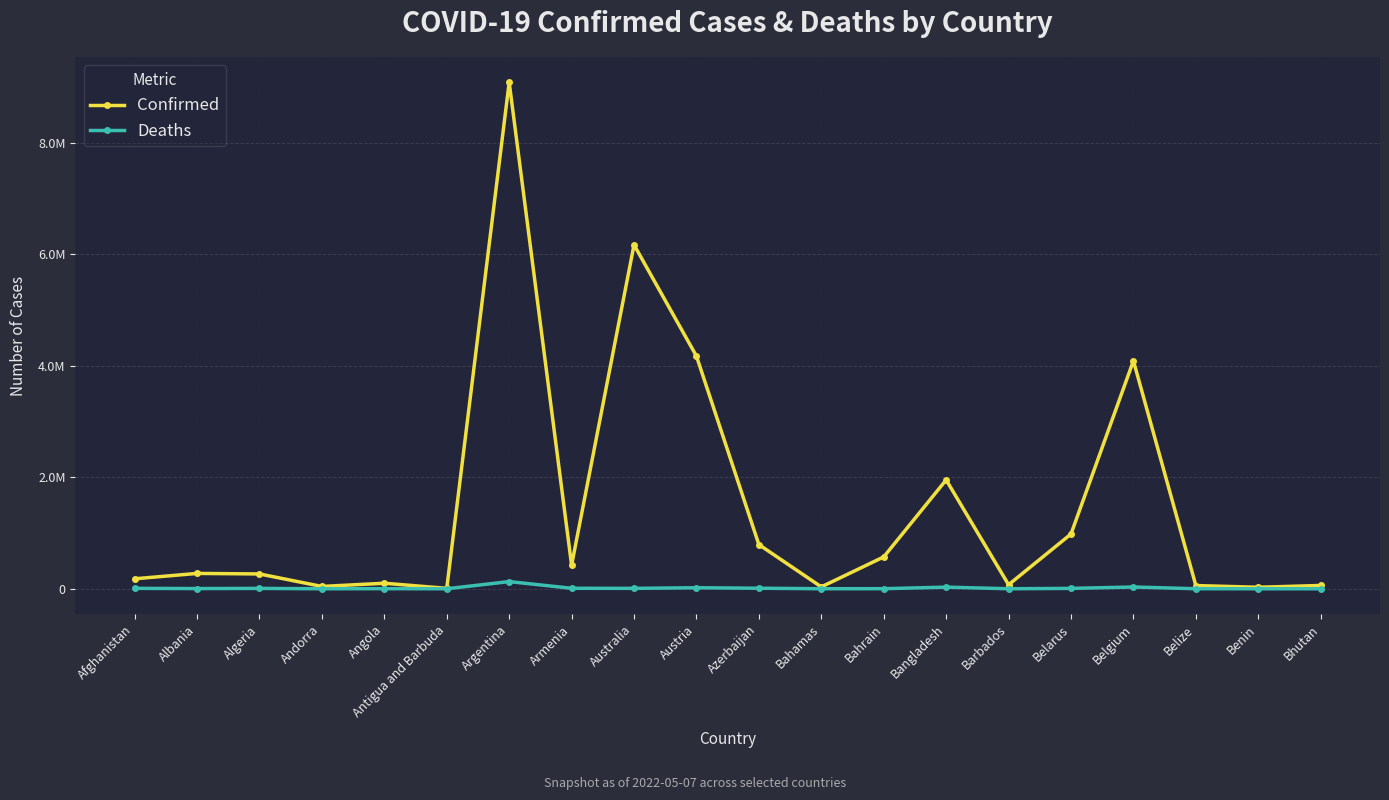

In Deaths, how many points are lower than both neighbors (excluding endpoints)?

6